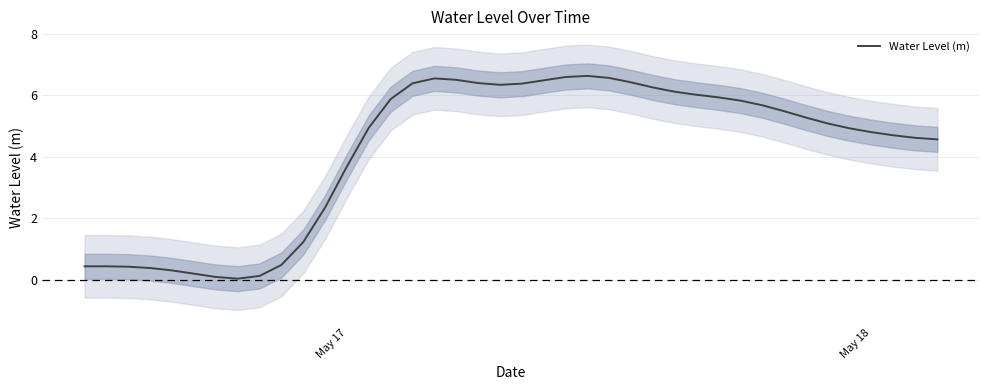

How many points are lower than both their immediate neighbors (excluding endpoints)?

2